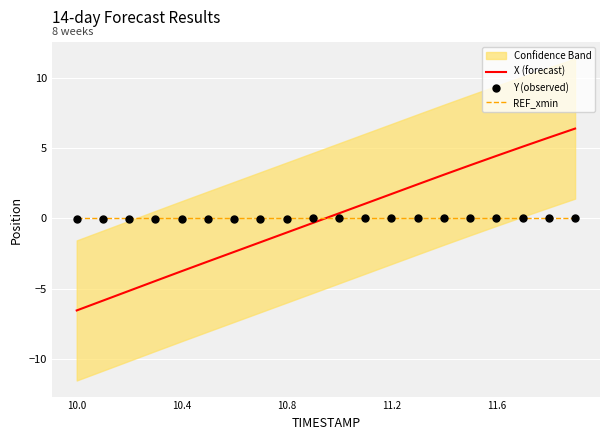

Which series reaches the maximum Y coordinate?

X (forecast)